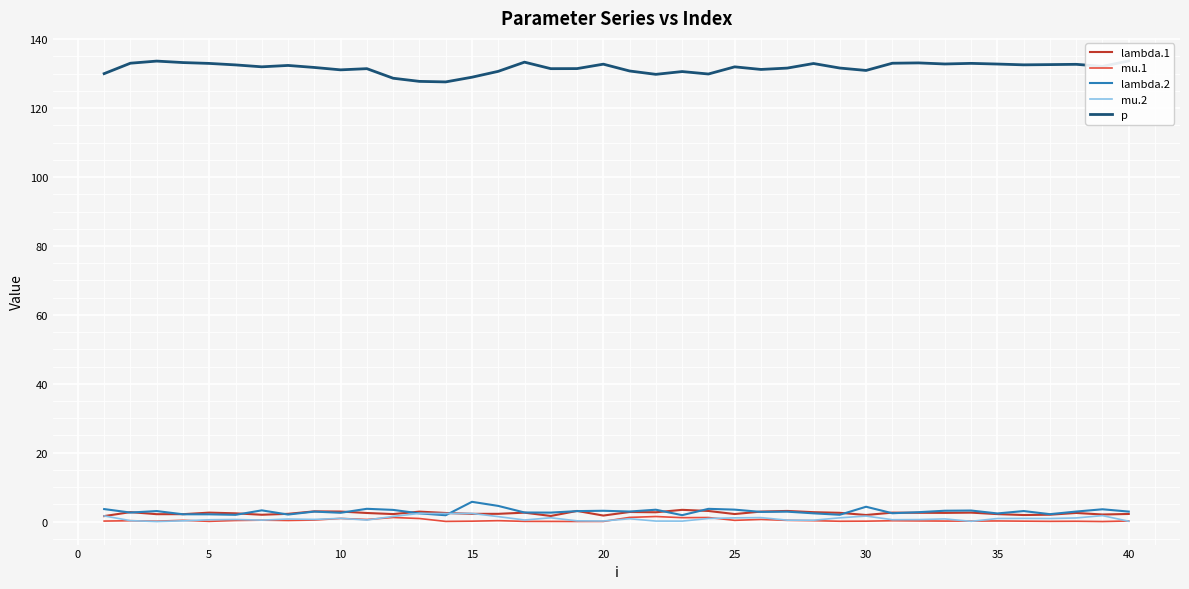

True or false: lambda.2 and mu.1 intersect in this chart.

False